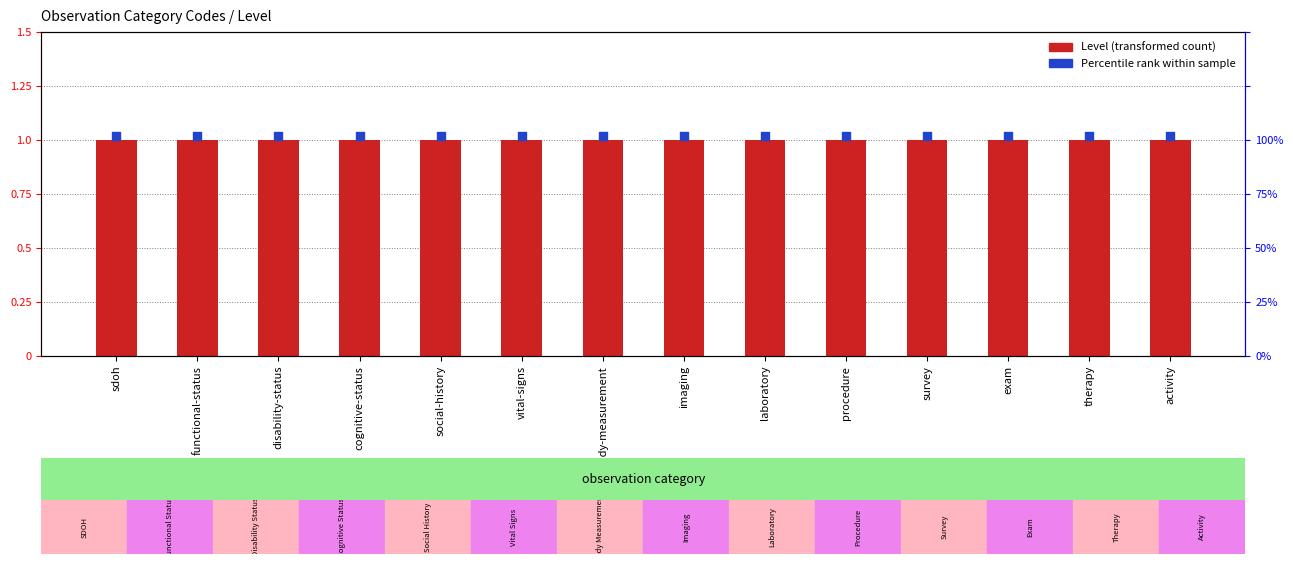

Which series reaches the minimum Y coordinate?

Level